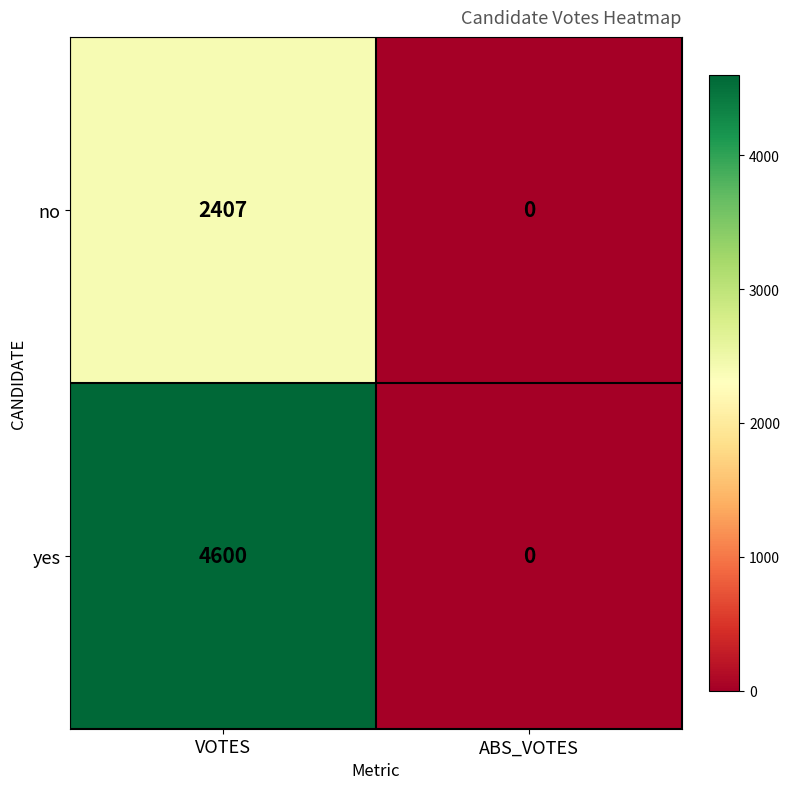

Which series has the largest range (max minus min)?

yes